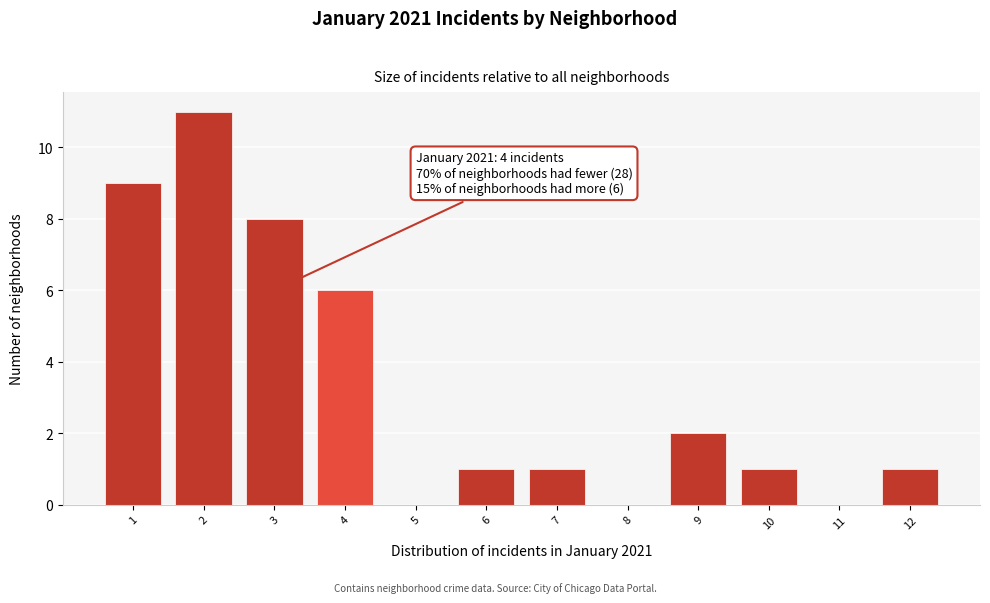

Reading right to left, extract all data points from this chart.

12=1	11=0	10=1	9=2	8=0	7=1	6=1	5=0	4=6	3=8	2=11	1=9